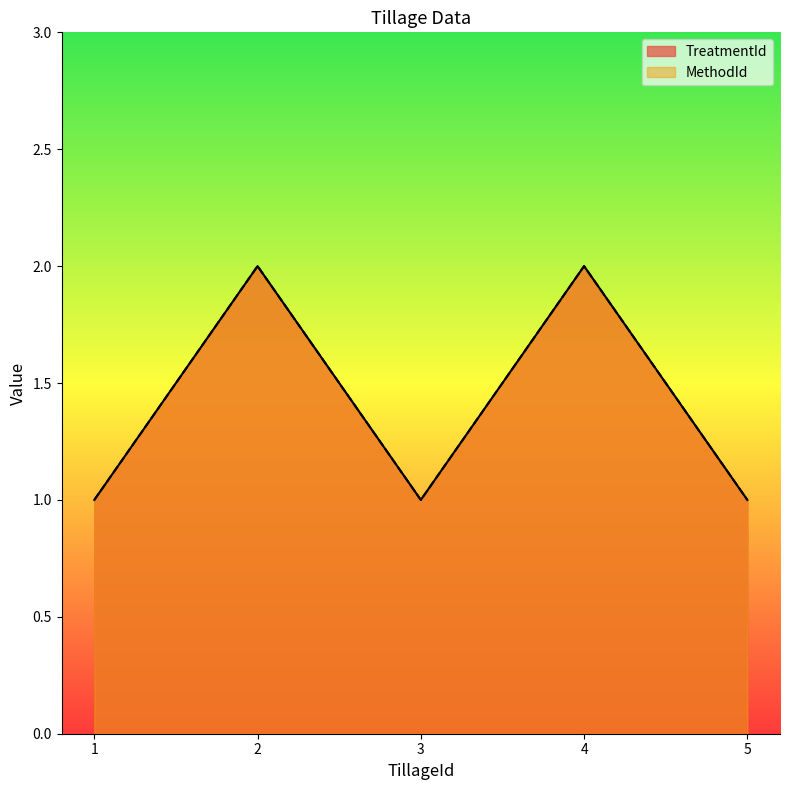

What is the sum of the TreatmentId values at 2 and 1?

3